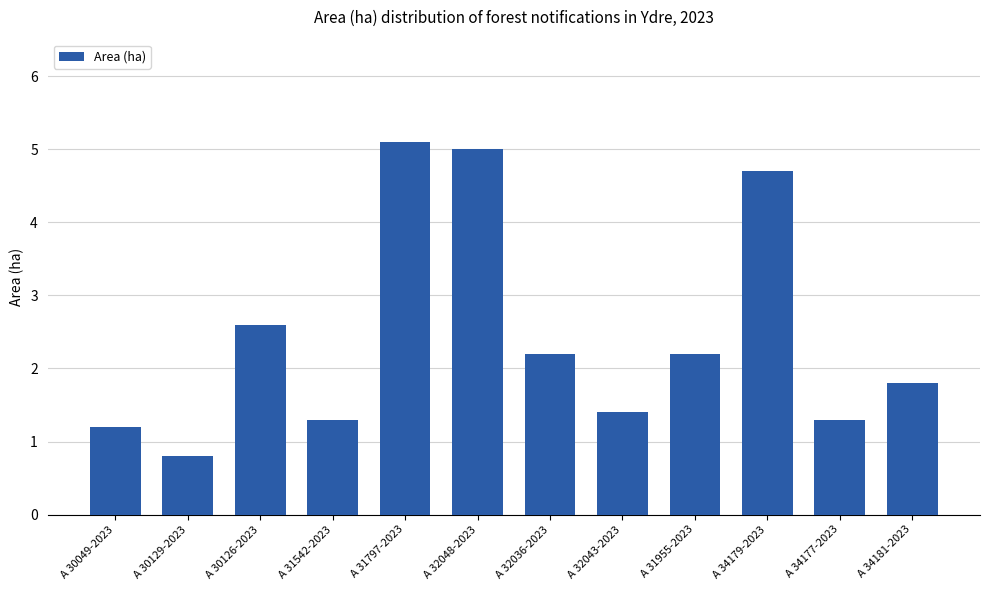

At which label does the data first exceed 2?

A 30126-2023